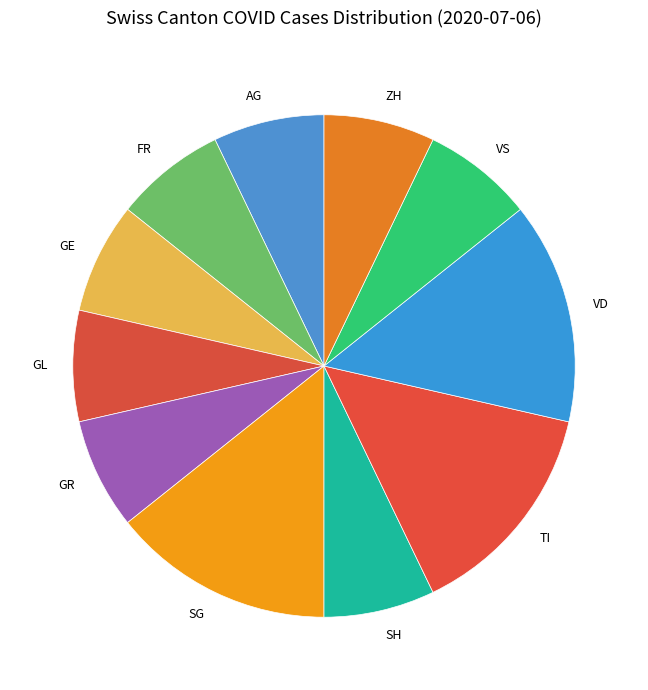

Approximately how many times larger is the value at SH compared to VD?

0.5